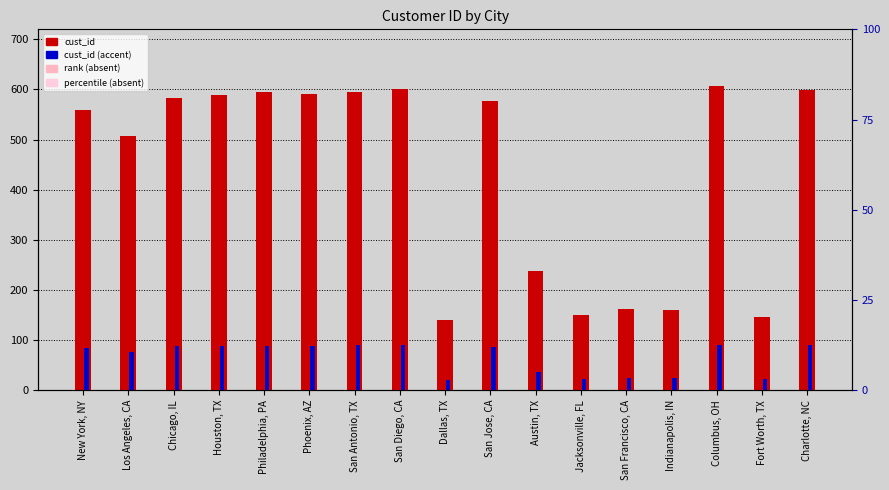

How many values in the cust_id (accent) series exceed 86?

9